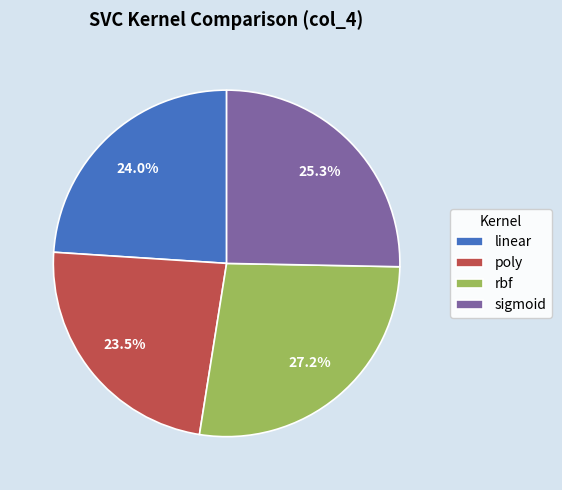

What percentage is the rbf slice, to the nearest percent?

27%